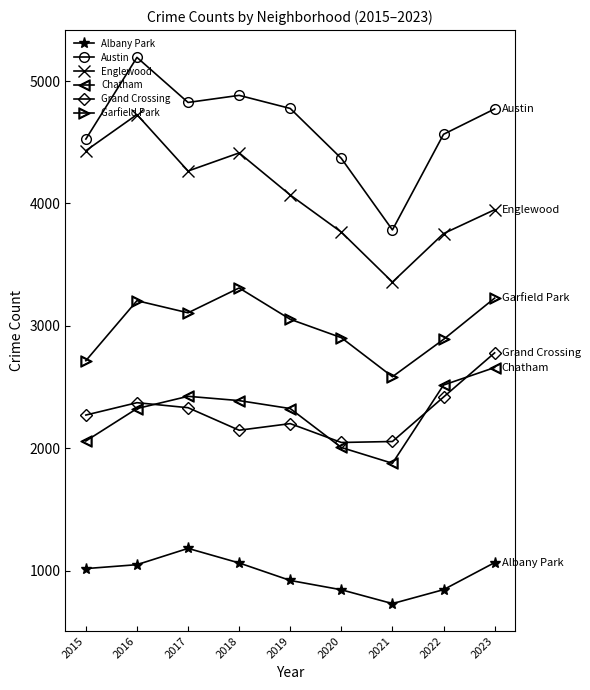

Is the value of Garfield Park at 2022 greater than the value of Englewood at 2015?

No